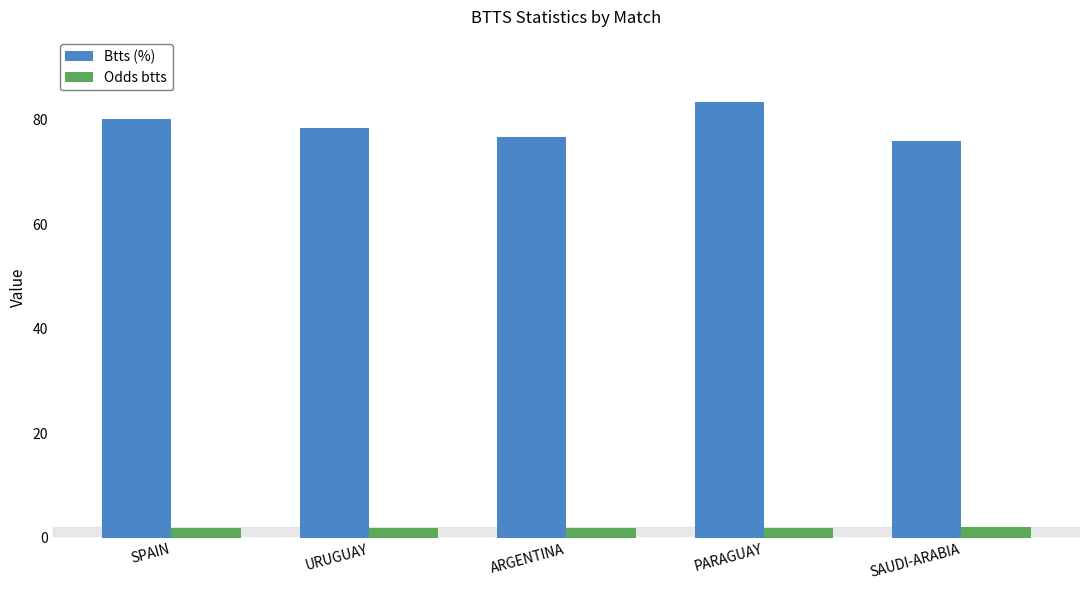

Are the bars grouped side by side (vs. stacked)?

Yes